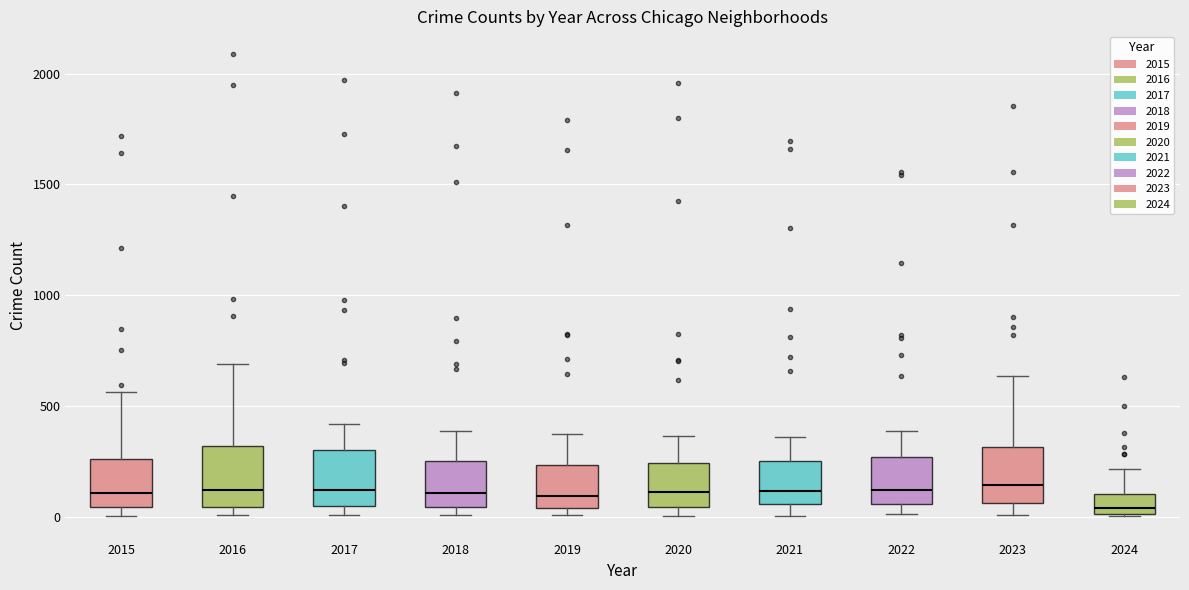

Reading left to right, transcribe this box plot: for each box, give where its median line is, the range the box spans, and where its two whiskers end, as read against the y-axis. The values are not printed on the chart, so give them approximately, as read against the axis.

2015: median 100, box 50 to 250, whiskers 0 to 550
2016: median 150, box 50 to 300, whiskers 0 to 700
2017: median 100, box 50 to 300, whiskers 0 to 400
2018: median 100, box 50 to 250, whiskers 0 to 400
2019: median 100, box 50 to 250, whiskers 0 to 400
2020: median 100, box 50 to 250, whiskers 0 to 350
2021: median 100, box 50 to 250, whiskers 0 to 350
2022: median 100, box 50 to 250, whiskers 0 to 400
2023: median 150, box 50 to 300, whiskers 0 to 650
2024: median 50, box 0 to 100, whiskers 0 to 200